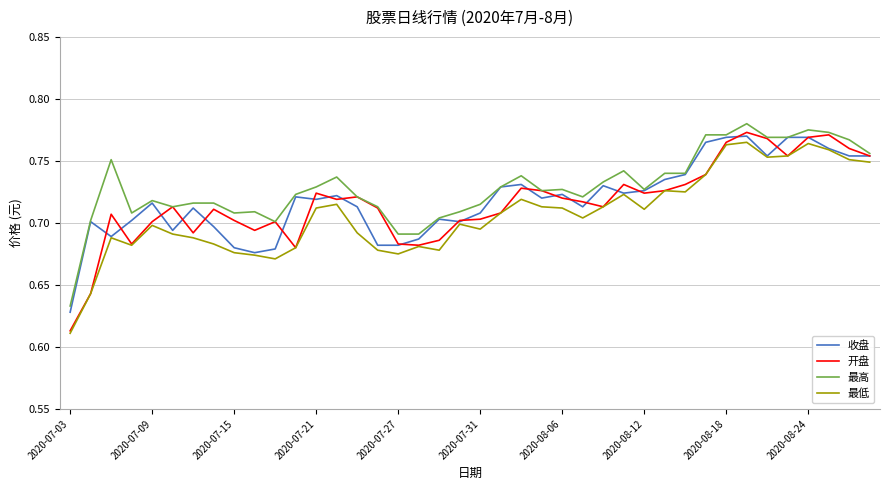

Which series has the widest spread of values?

开盘